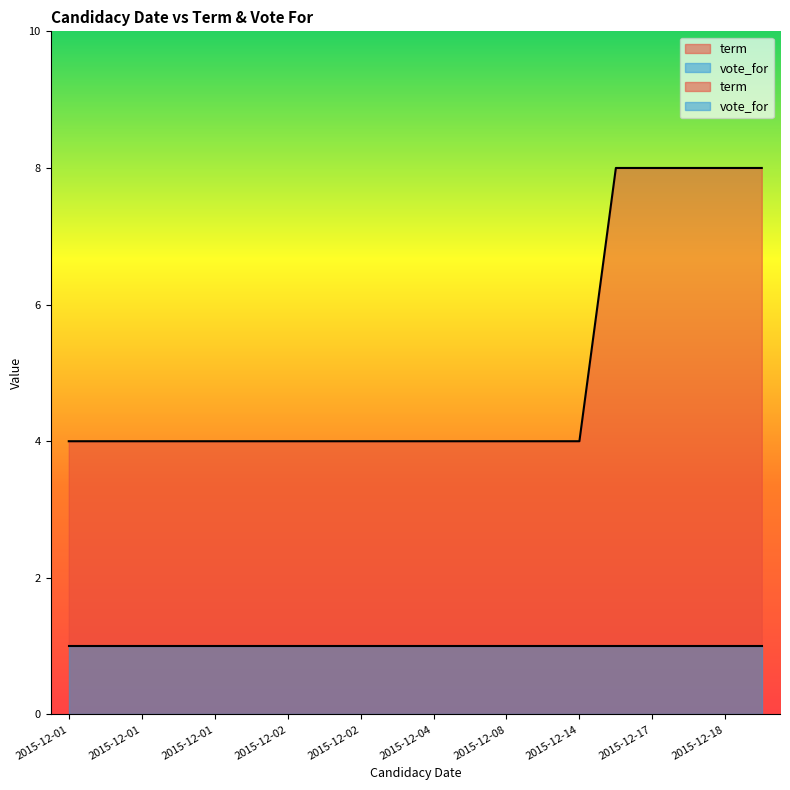

What value does the data have at 2015-12-14?

4